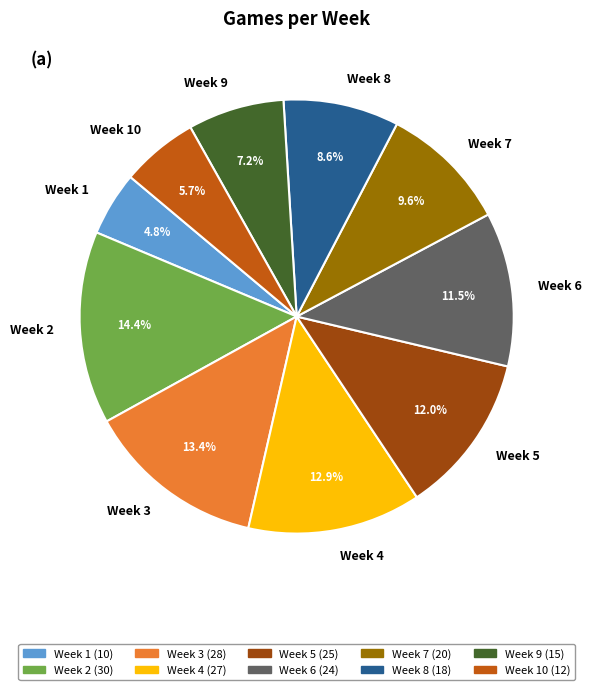

Approximately how many times larger is the value at Week 10 compared to Week 7?

0.6